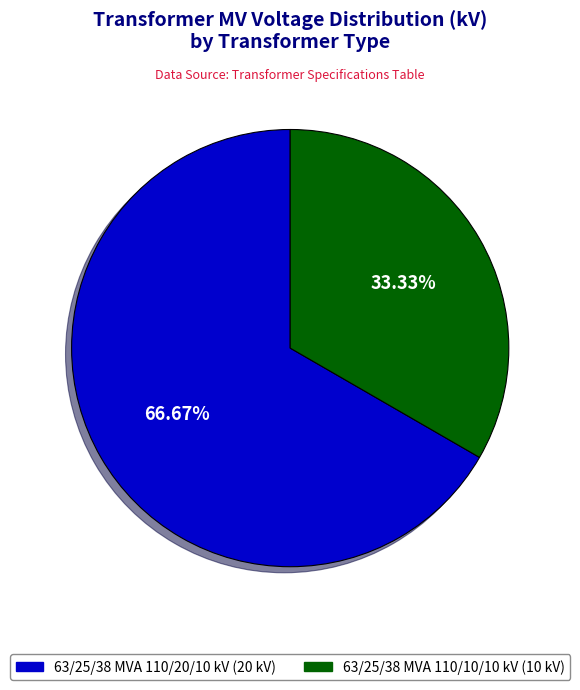

How many segments does this pie chart have?

2